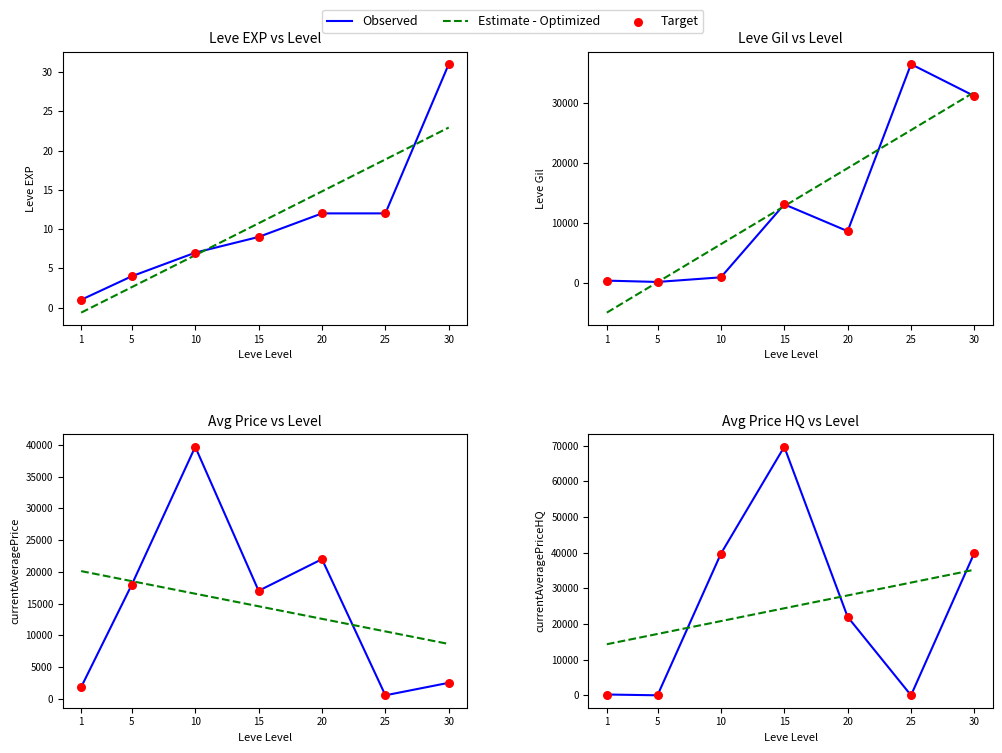

What is the total value across all series at 30?

115145.9